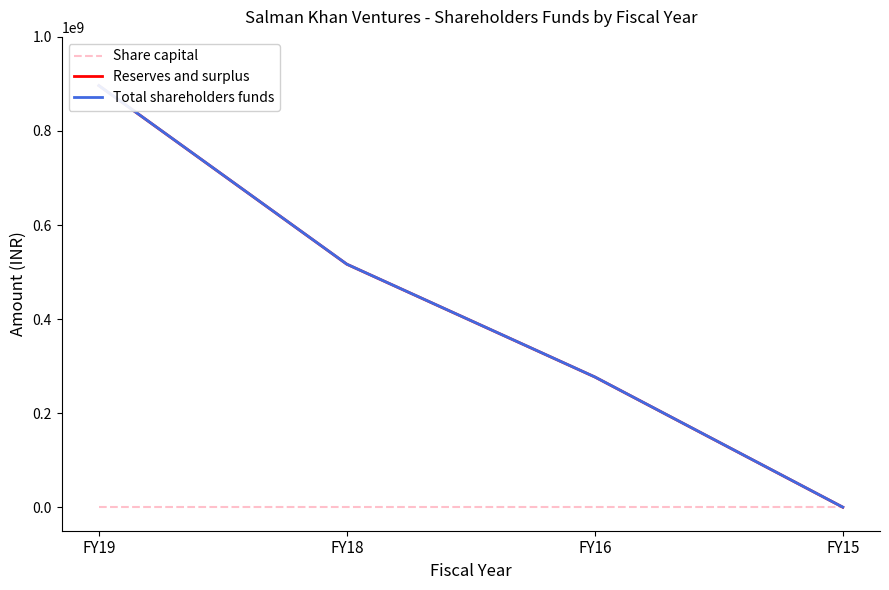

What is the value of the Reserves and surplus point at the 3rd from the left?

276891989